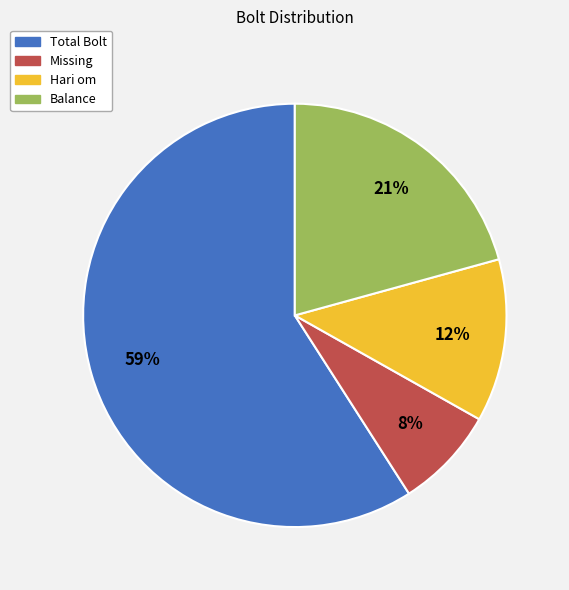

Which category has the smallest portion of the pie?

Missing